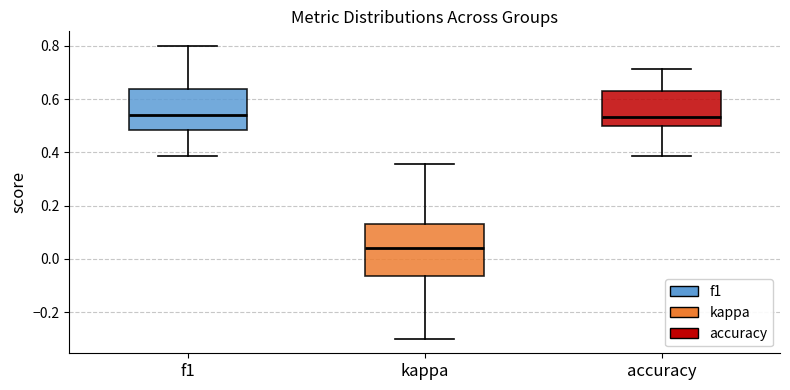

Which box is the tallest, from its lower edge to its upper edge?

kappa